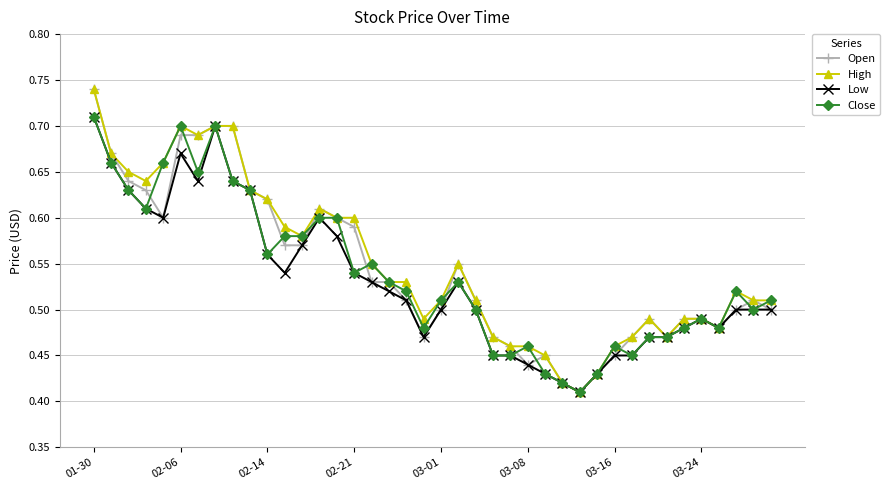

Count the Close values in the range 0 to 1.

40